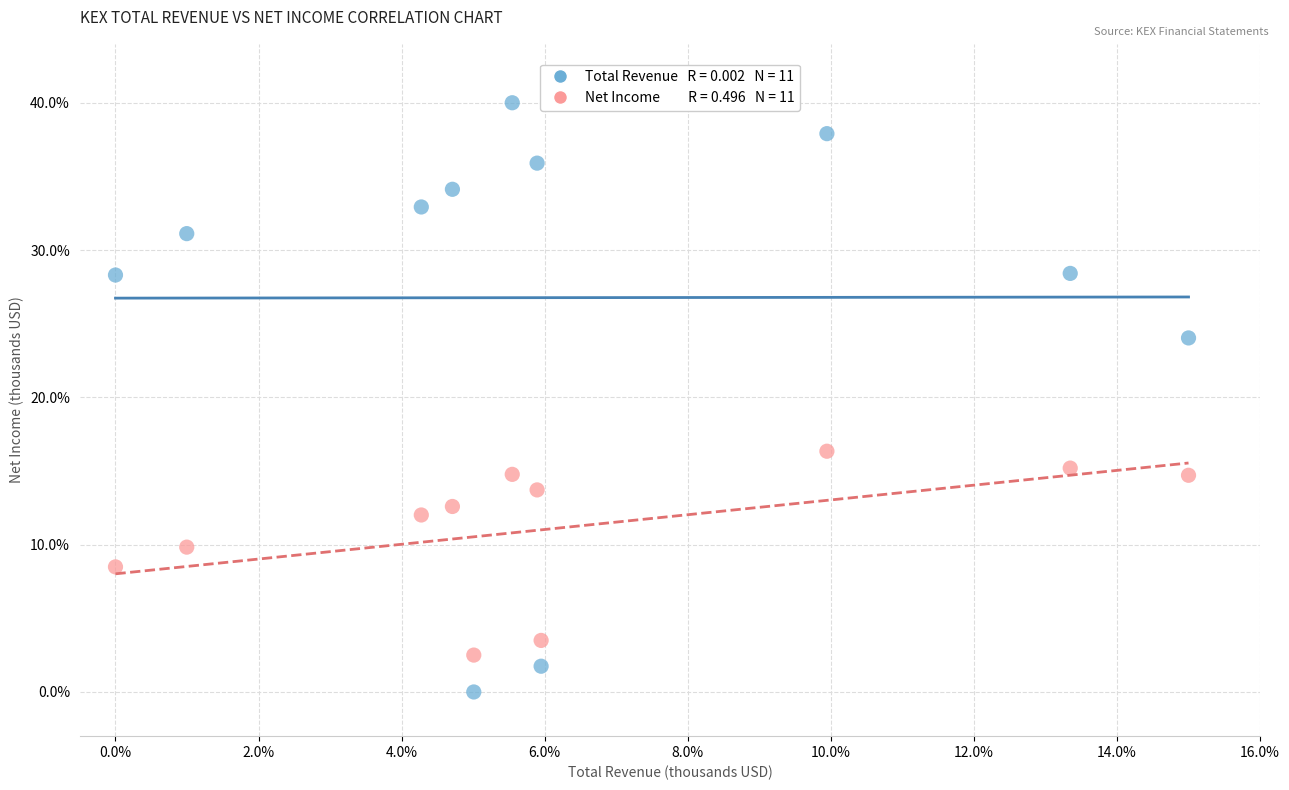

Across all data points, what is the range of Y values (max minus min)?

40.0